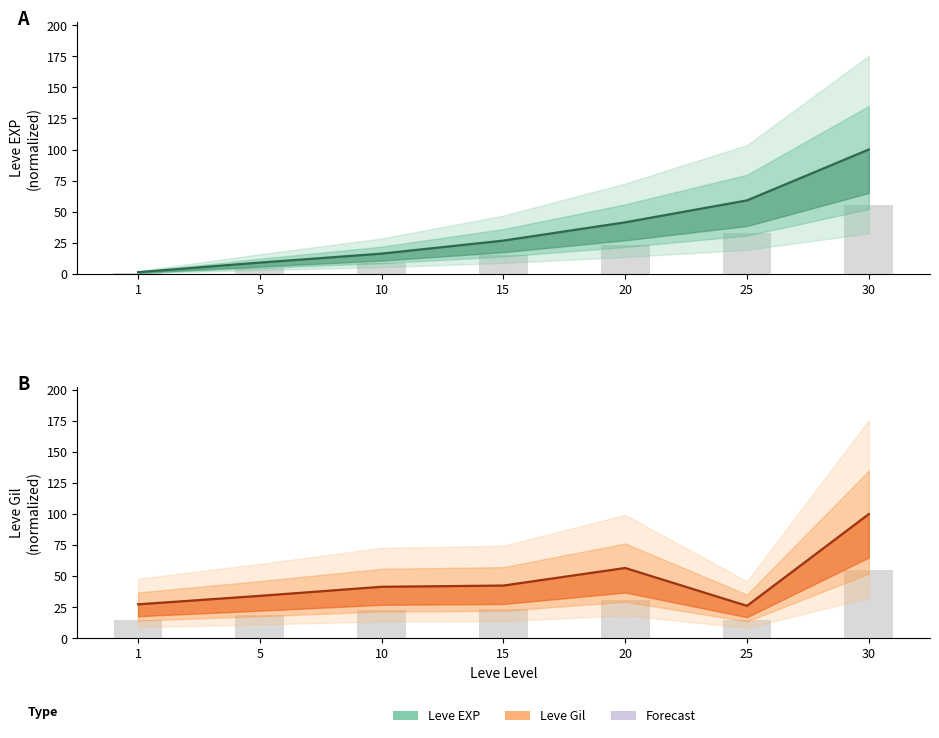

At which label is Leve Gil (mid) closest to 63?

20